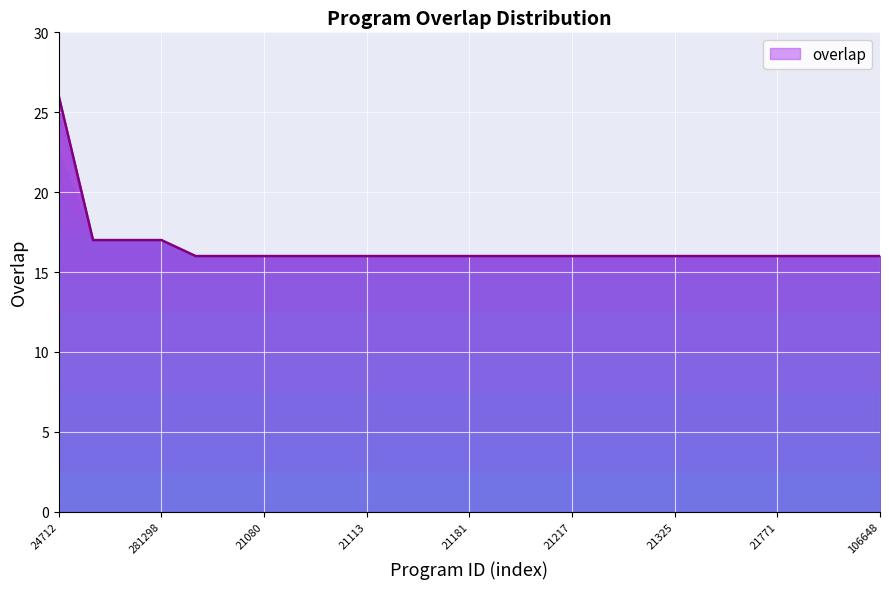

What is the greatest value displayed?

26